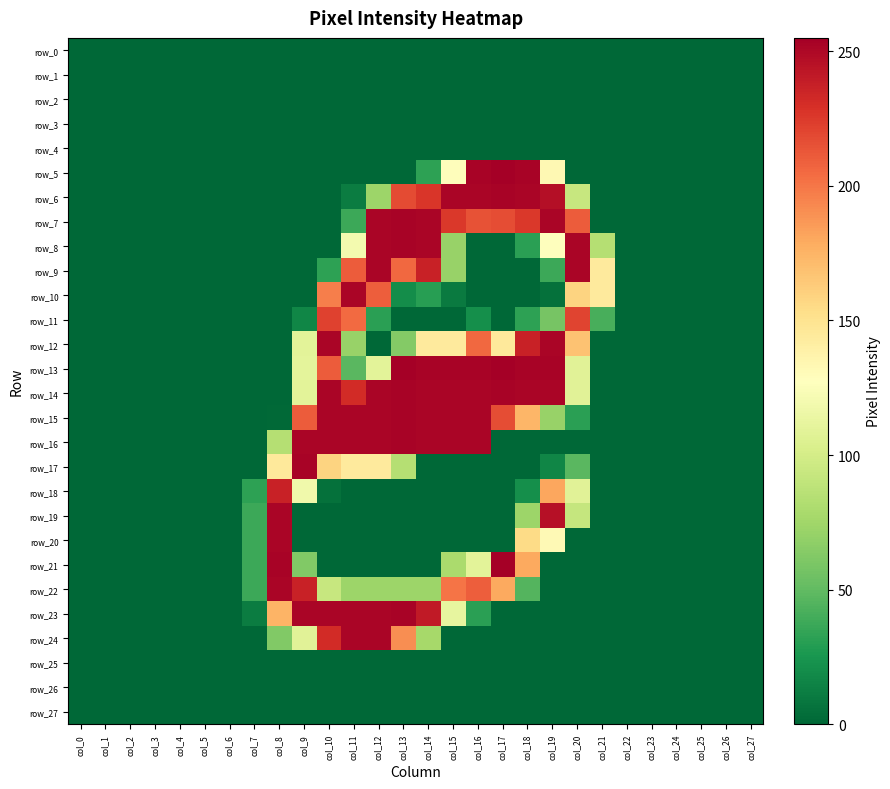

The value of row_14 at col_14 is 252. True or false?

True